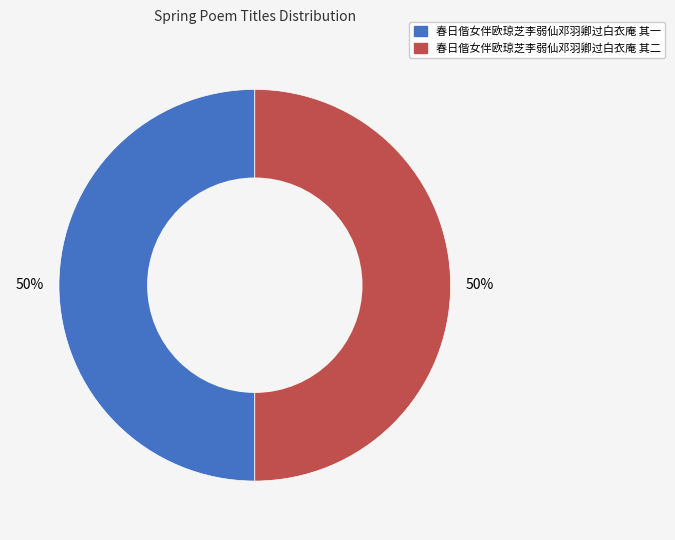

True or false: 春日偕女伴欧琼芝李弱仙邓羽卿过白衣庵 其一 accounts for 38% of the total.

False